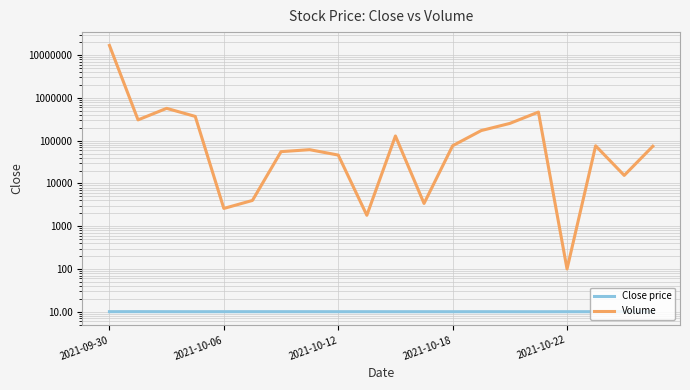

What is the difference between the highest and lowest values at 2021-10-12?

45990.0